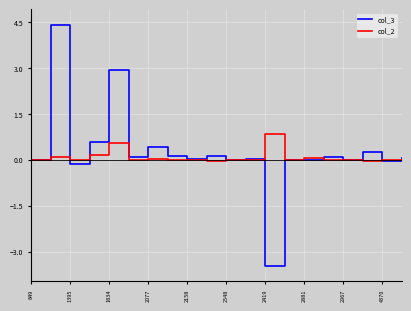

What is the smallest value displayed?

-3.5